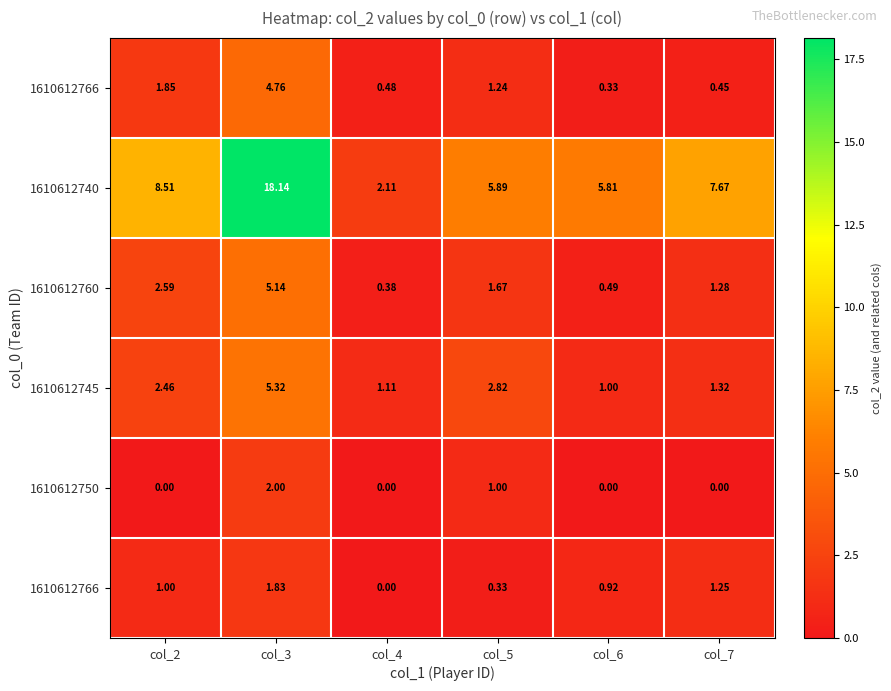

What is the maximum value shown in the chart?

18.1